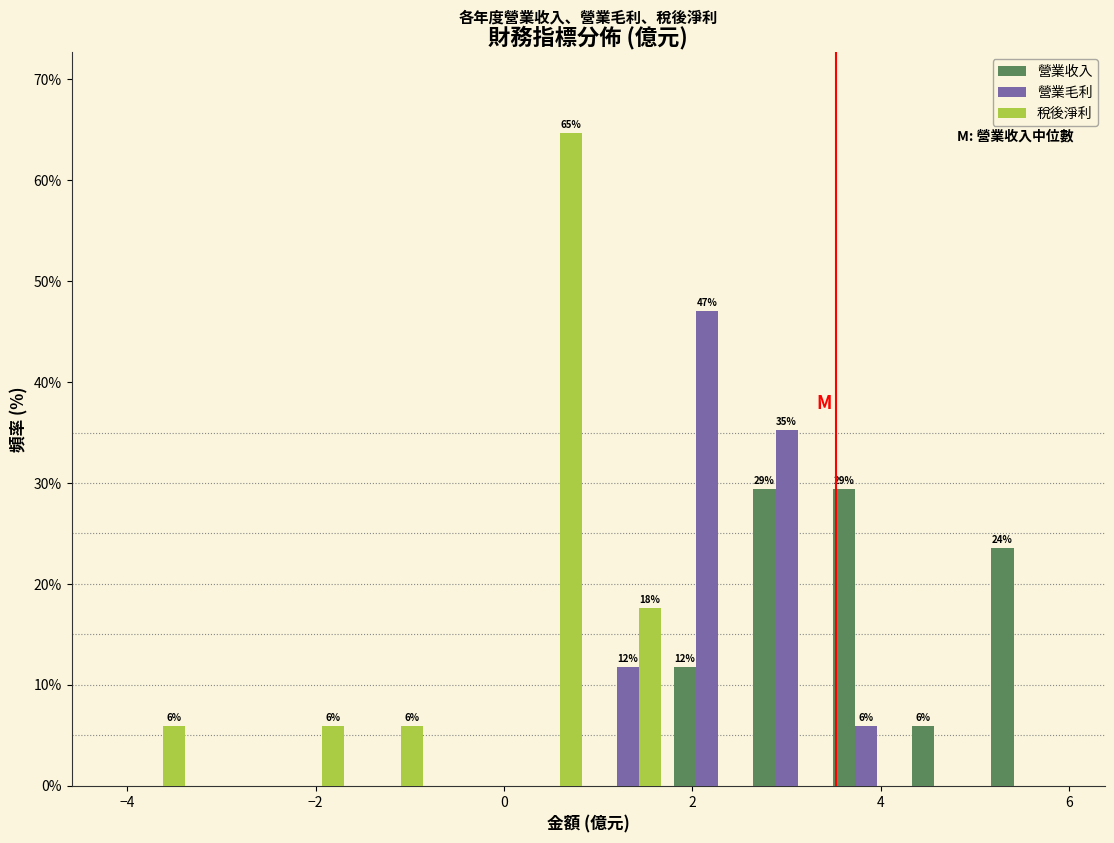

In the 營業毛利 series, which range on the x-axis has the tallest bar?

1.8 to 2.6